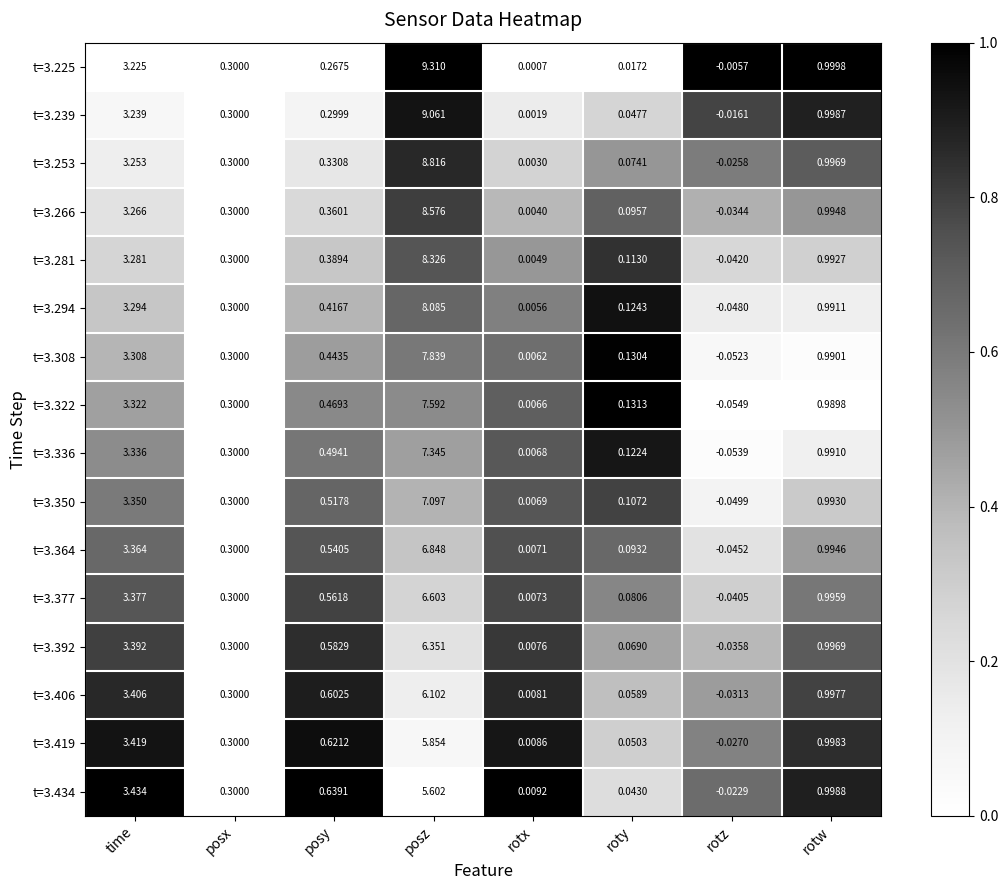

List the labels in order of t=3.350 value, largest first.

posz, time, rotw, posy, posx, roty, rotx, rotz